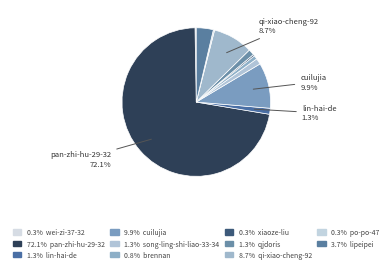

Which slice represents more than half of the pie?

pan-zhi-hu-29-32